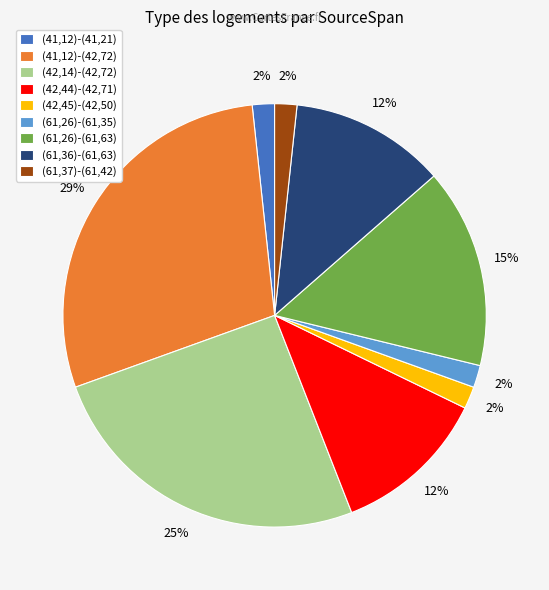

To the nearest percent, what is the combined percentage of (61,26)-(61,63) and (61,36)-(61,63)?

27%